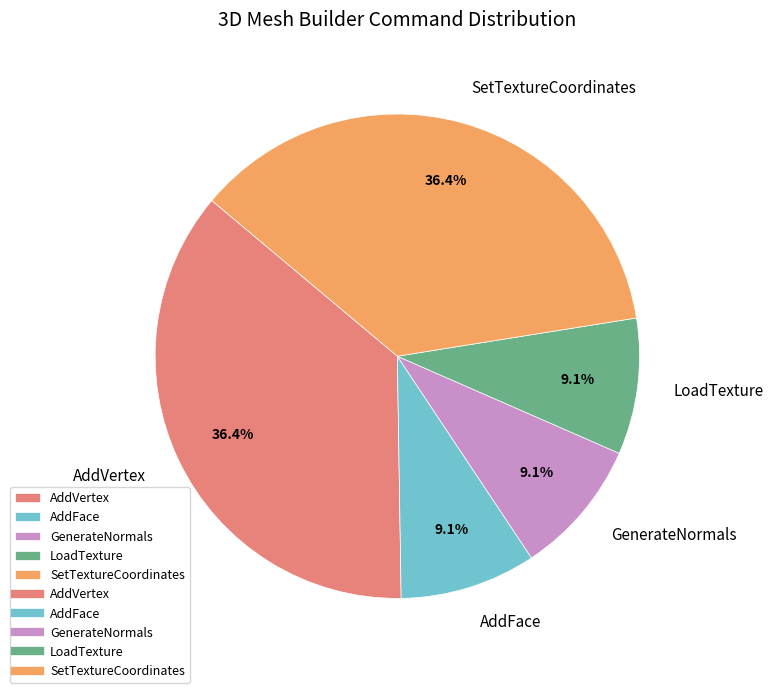

Is it true that GenerateNormals is 1% of the pie?

False